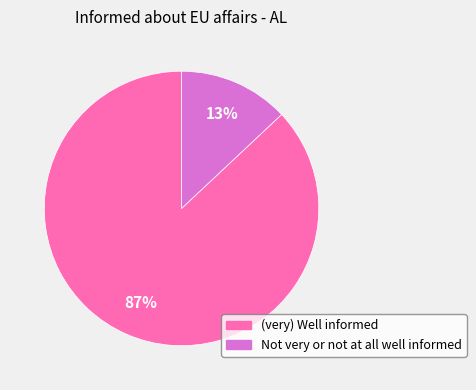

True or false: Not very or not at all well informed accounts for 8% of the total.

False